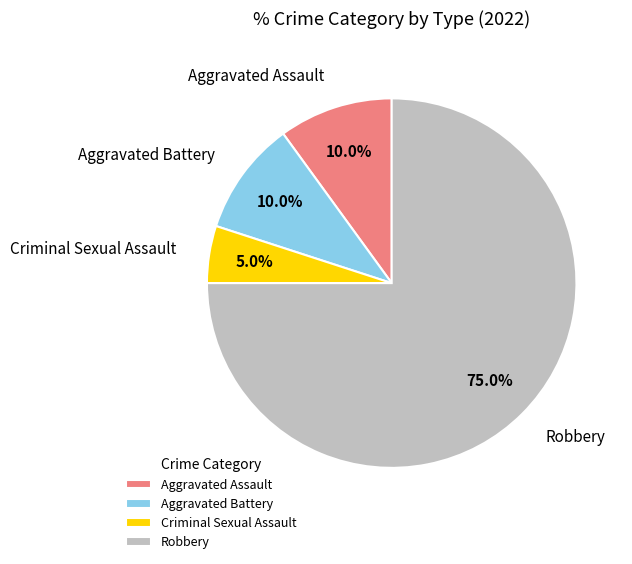

Is there a majority slice in this chart?

Yes